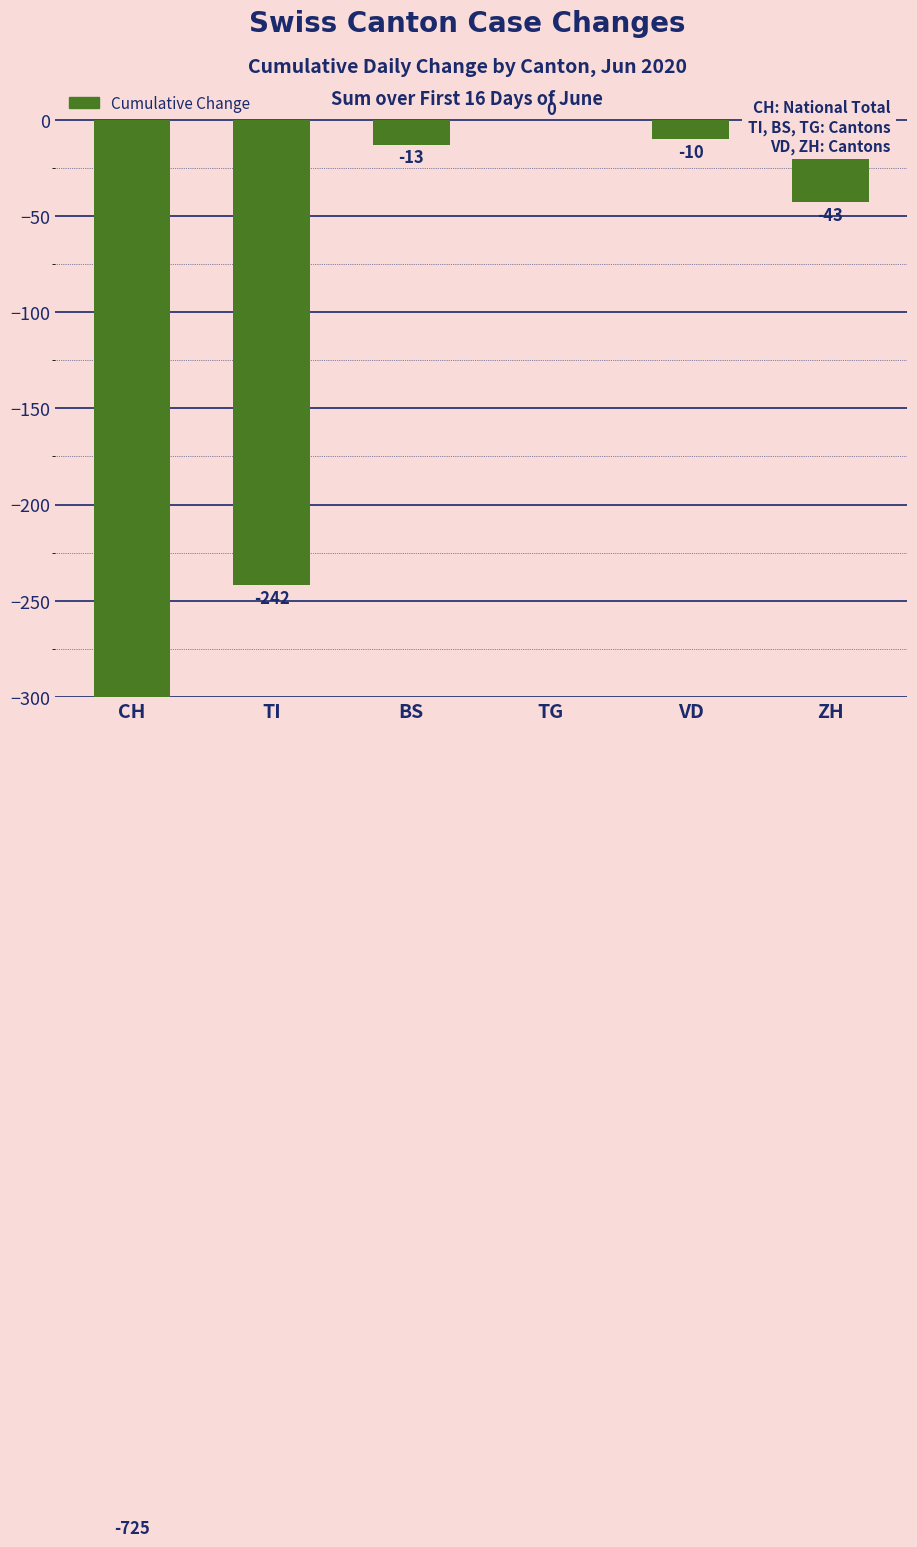

Count the number of data series in this chart.

1